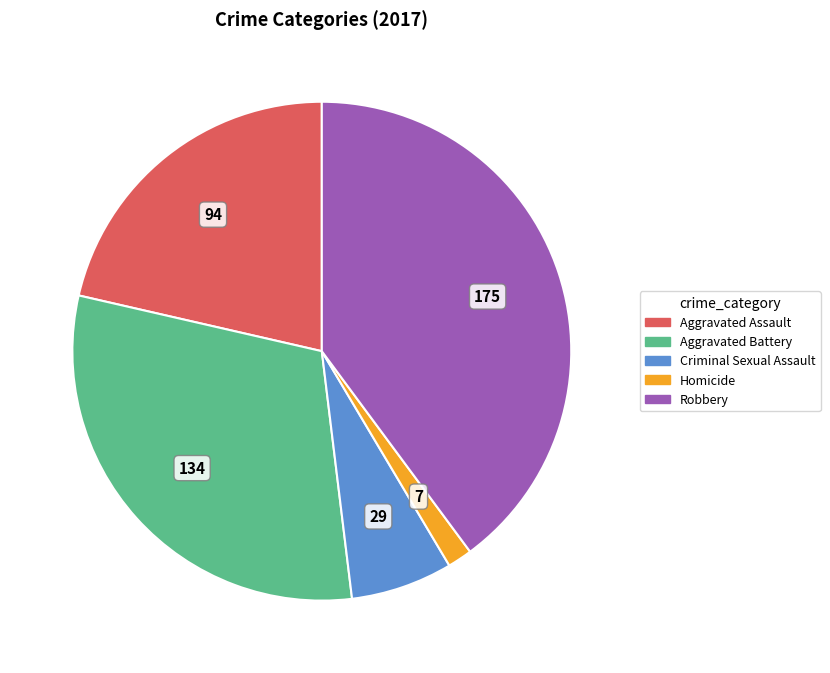

How many slices are in this pie chart?

5